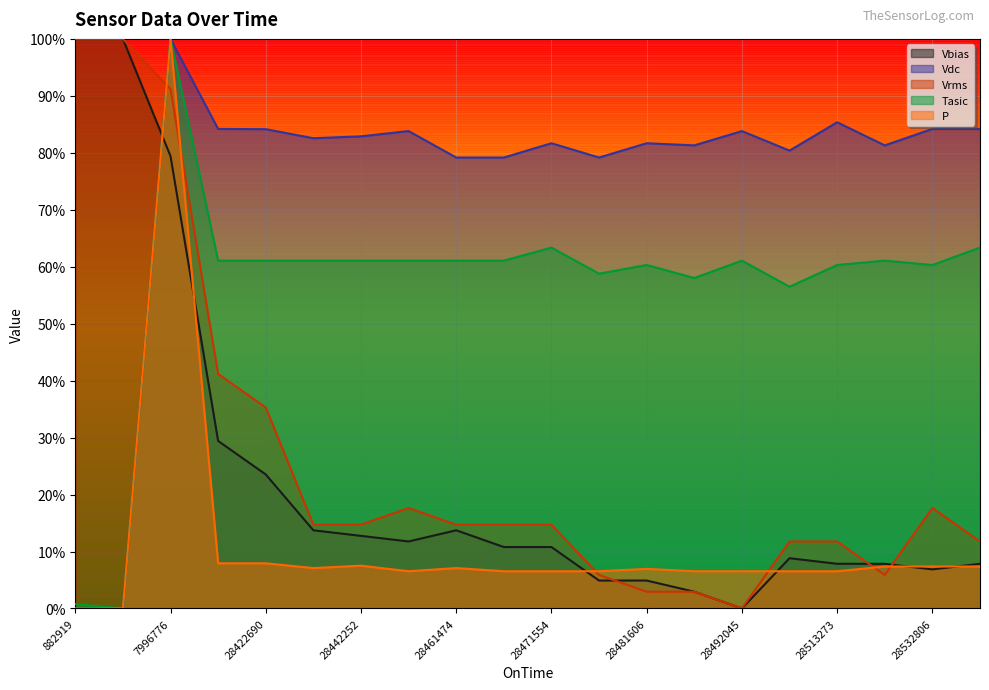

The Vbias series shows 47.0 at 882919. True or false?

False